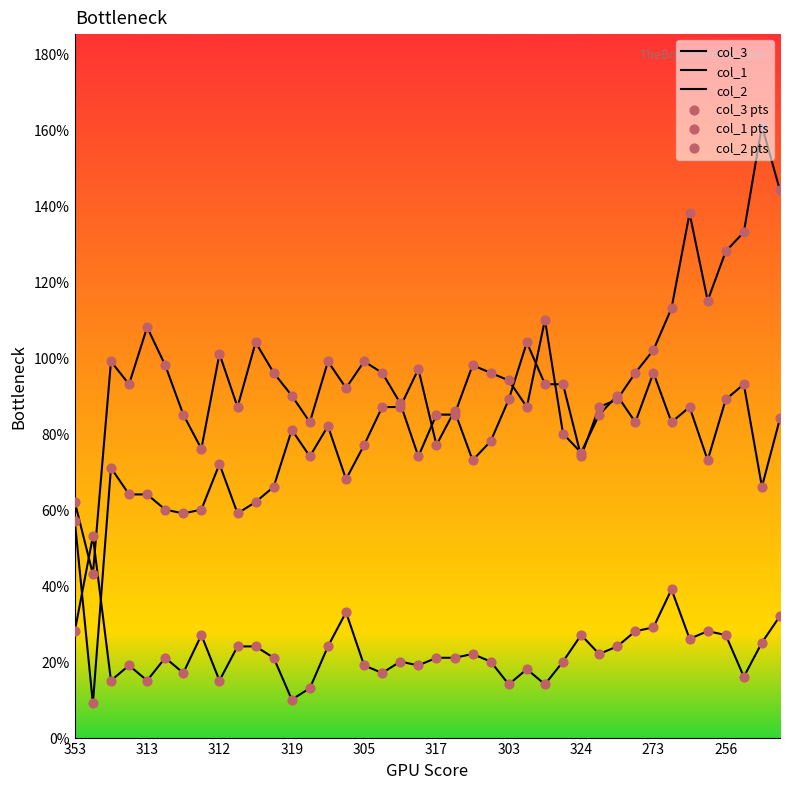

What are all the series names shown in the legend?

col_3, col_1, col_2, col_3 pts, col_1 pts, col_2 pts